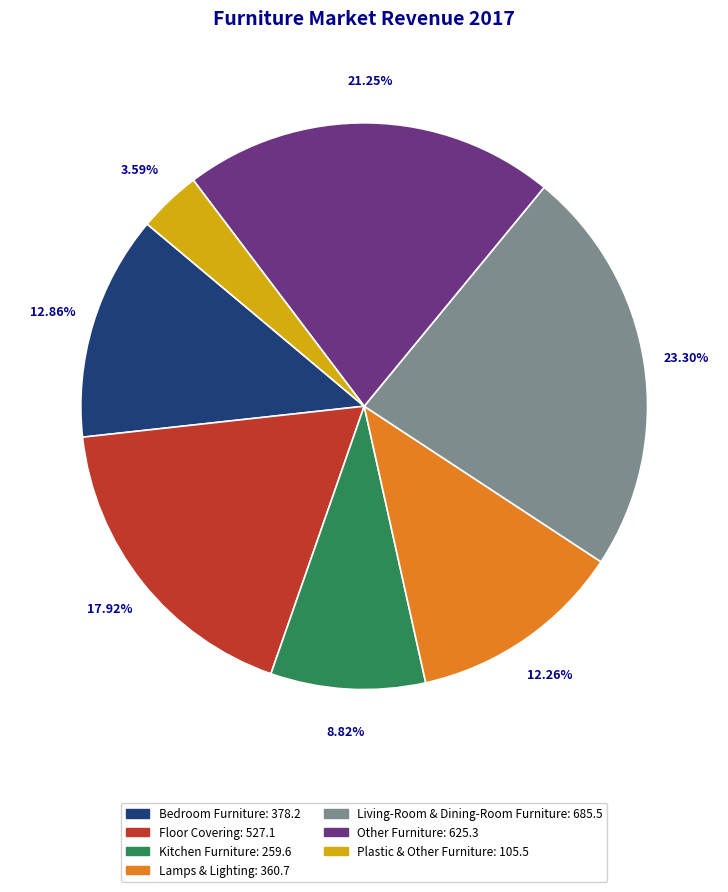

Which has a higher value, Bedroom Furniture or Other Furniture?

Other Furniture